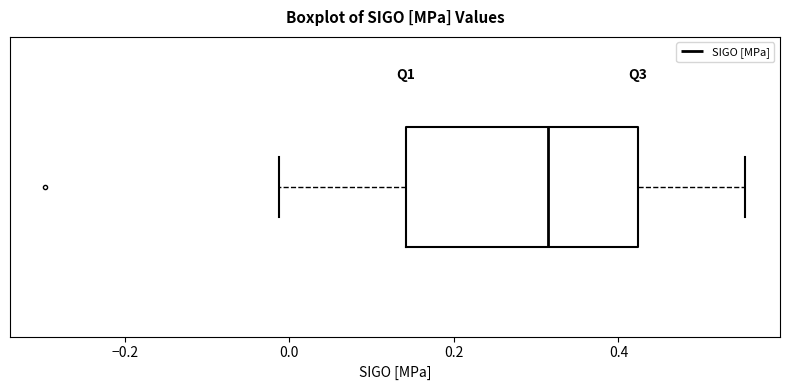

Transcribe this box plot: give where the median line is, the range the box spans, and where the two whiskers end, as read against the x-axis. The values are not printed on the chart, so give them approximately, as read against the axis.

median 0.32, box 0.14 to 0.42, whiskers -0.02 to 0.56